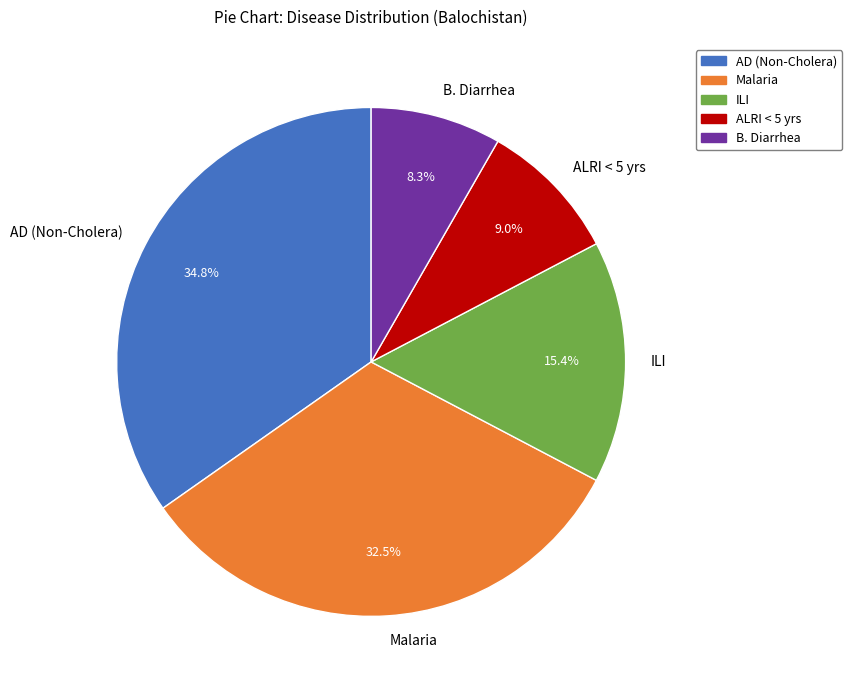

To the nearest percent, what percentage of the pie is ALRI < 5 yrs?

9%